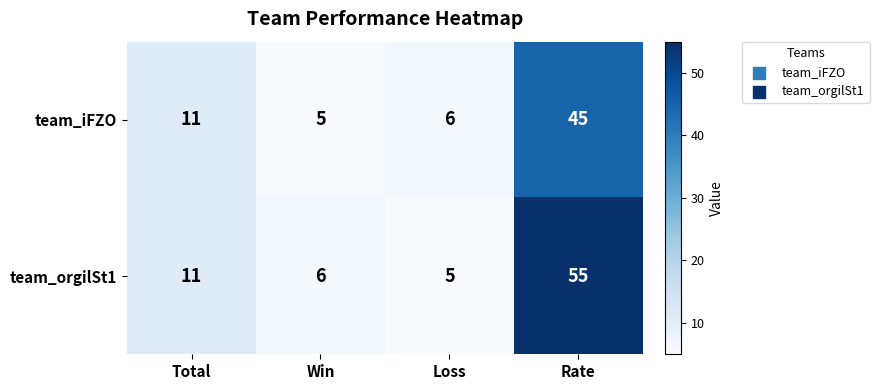

How many values in the team_iFZO series are below 11?

2